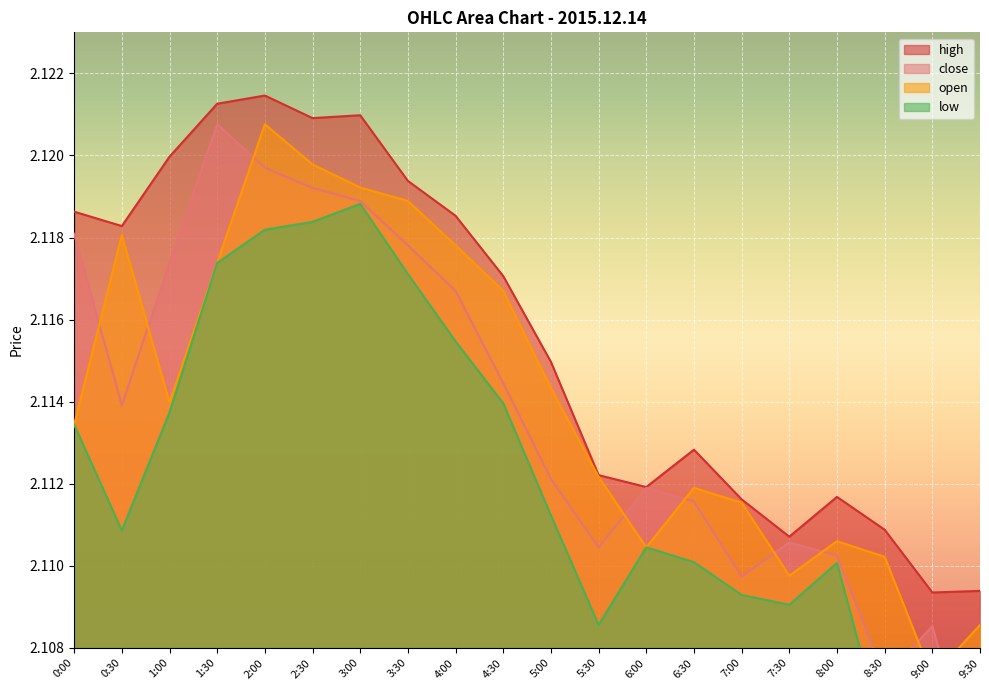

True or false: high and low cross at least once.

False